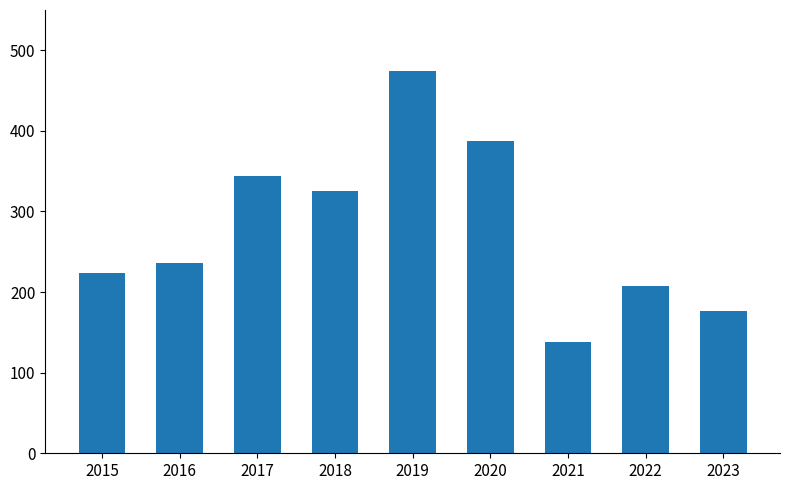

The chart shows a value of 275 at 2023. True or false?

False